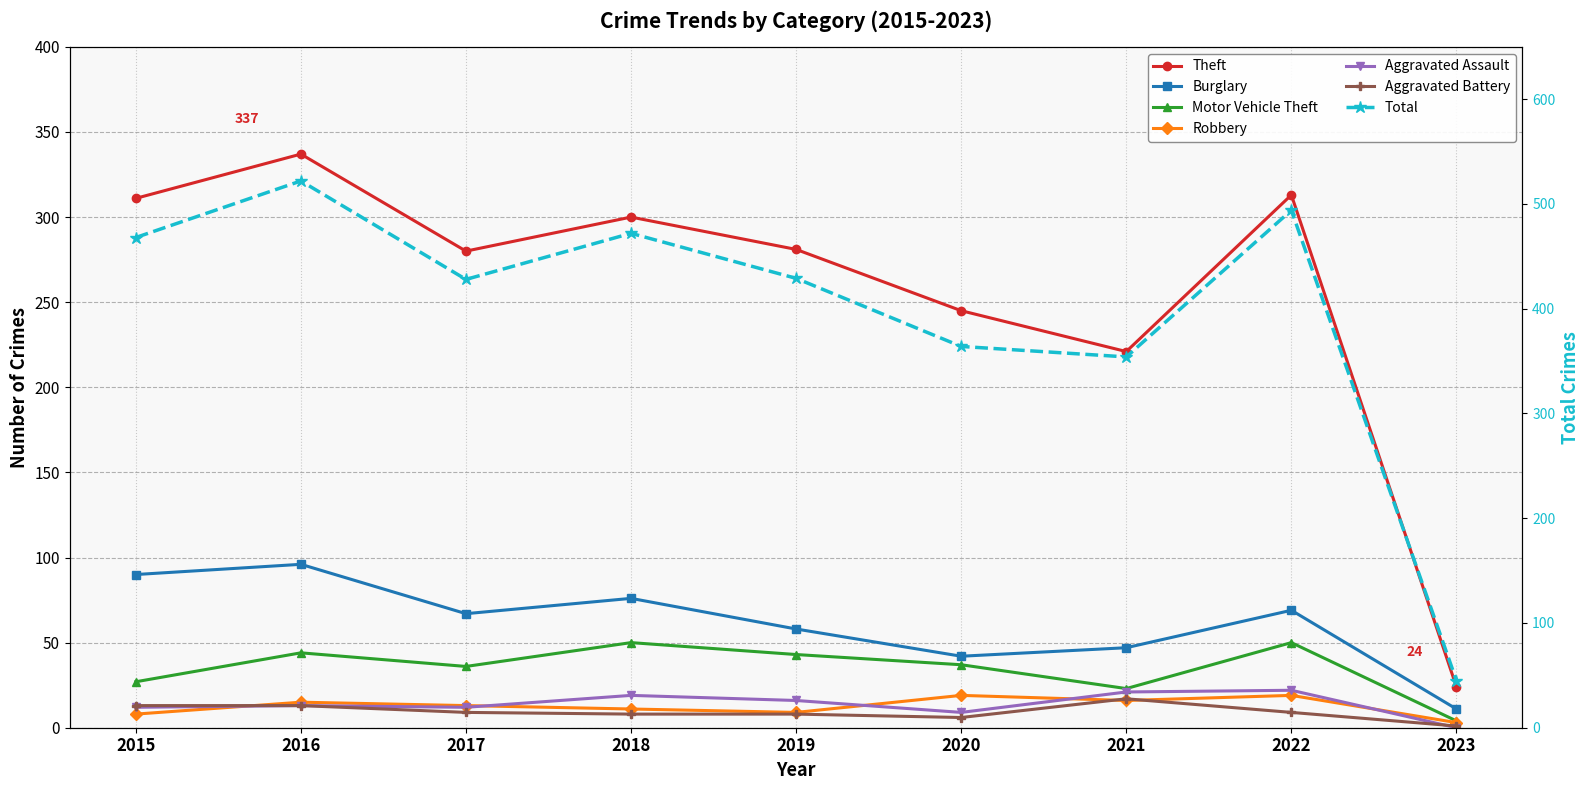

Does the chart have visible grid lines?

Yes